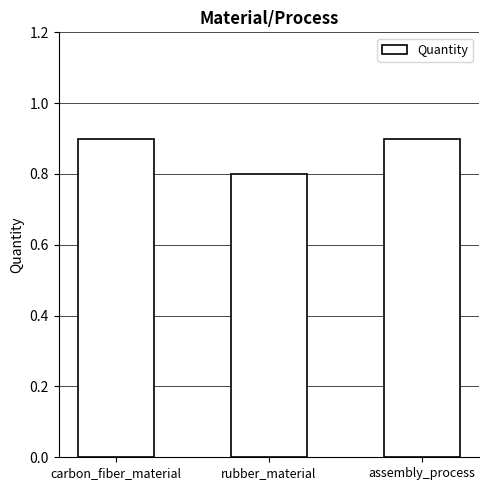

At which label is the value closest to 0?

rubber_material